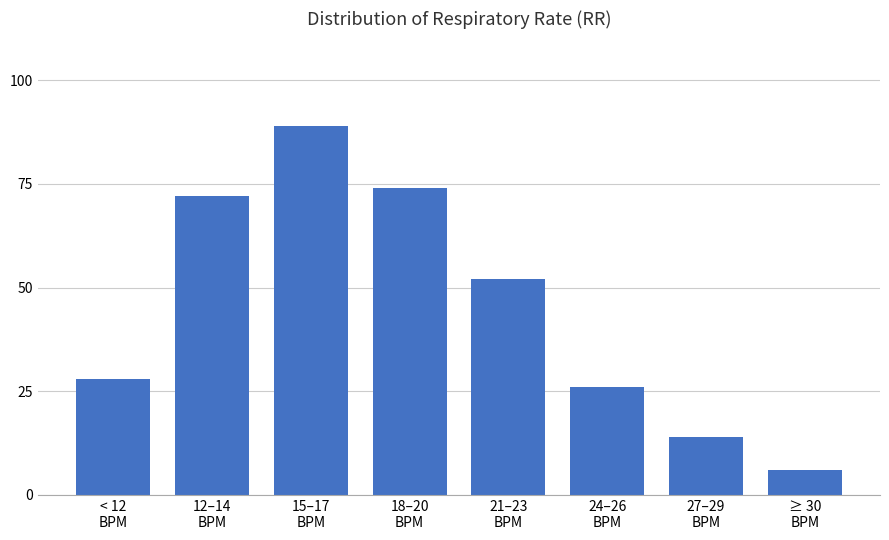

Where is the data nearest to the value 47?

21–23
BPM